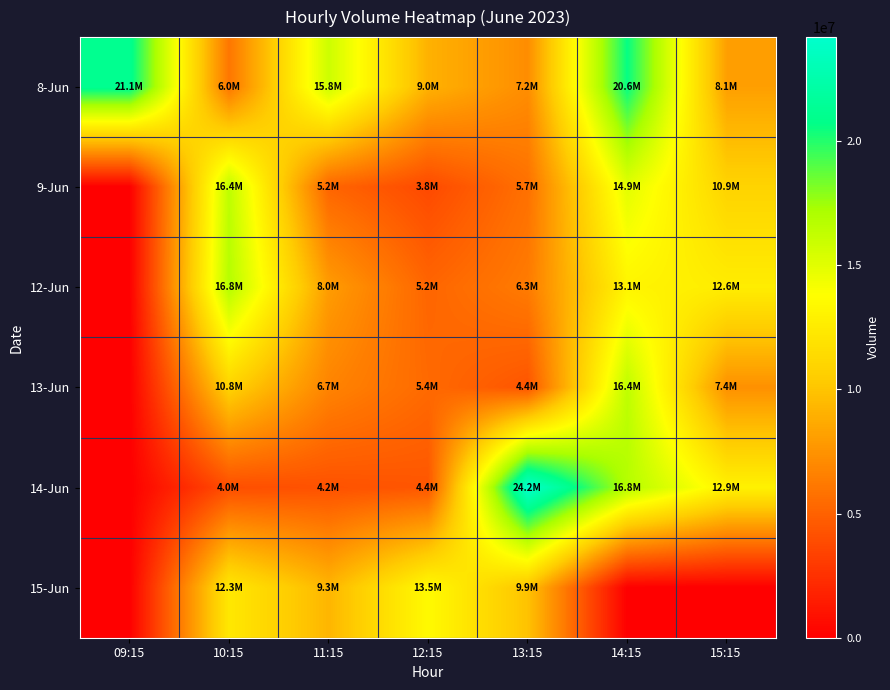

Which series has the largest total across all categories?

8-Jun